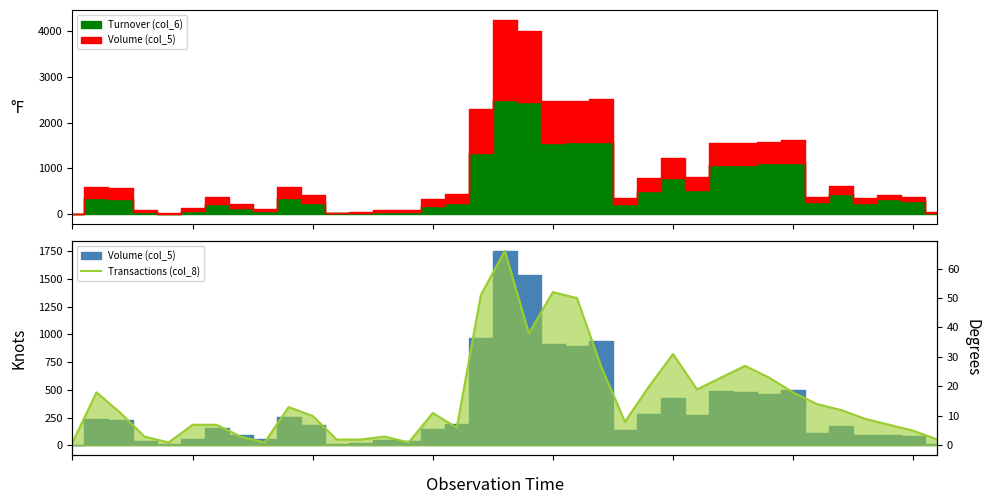

Which category has the highest value across all series?

18